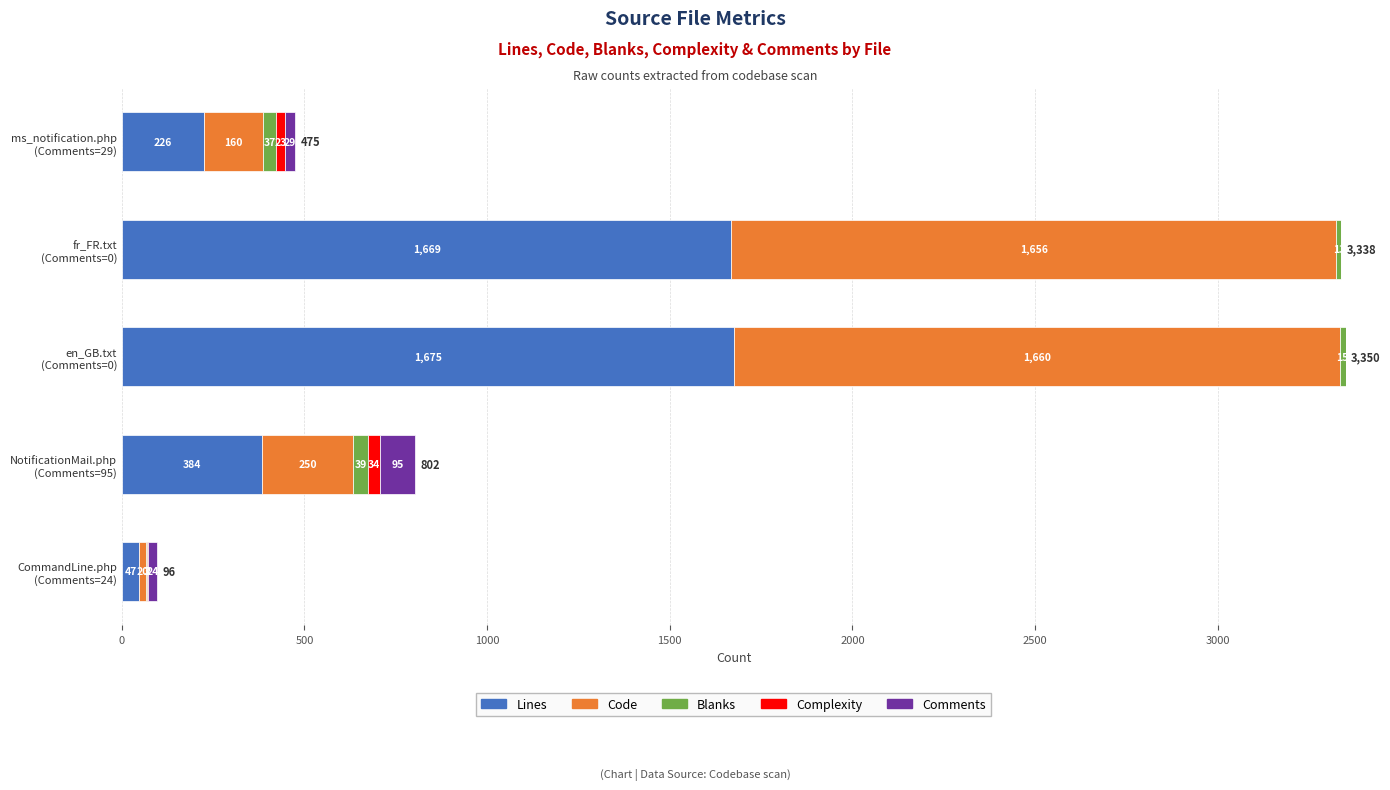

What is the highest value of the Lines series?

1675